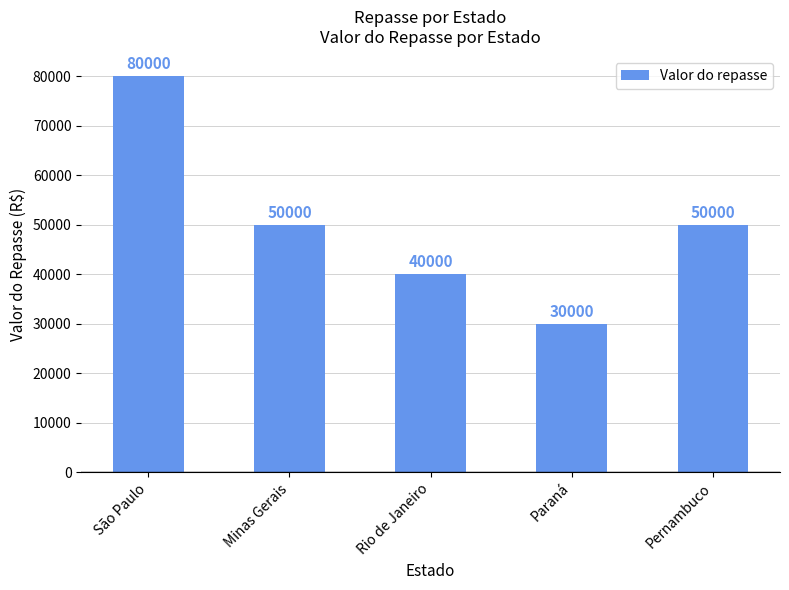

Count the values in the range 40000 to 50000.

3